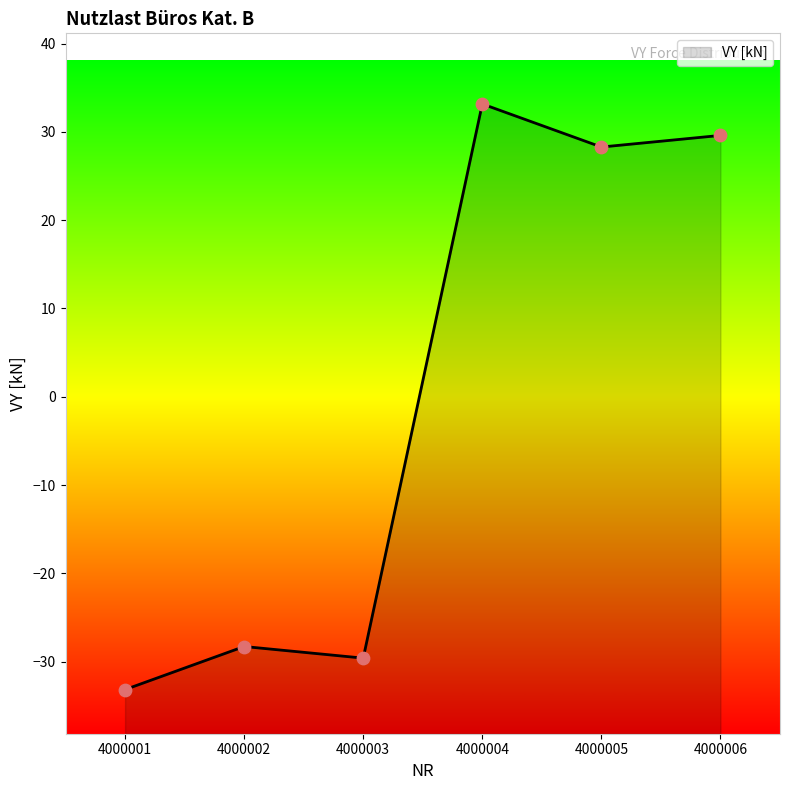

Which has a higher value, 4000005 or 4000001?

4000005